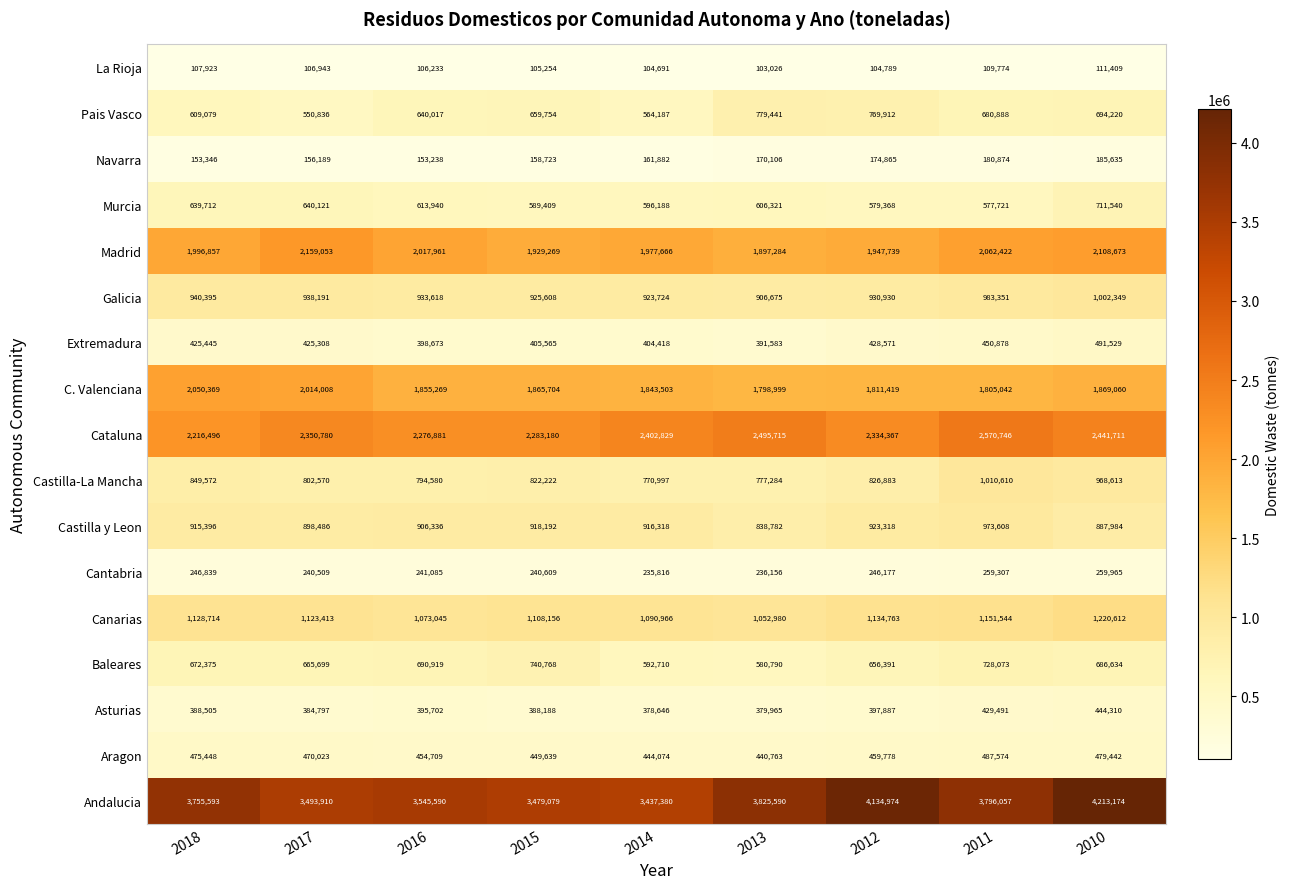

The value of C. Valenciana at 2011 is 892708. True or false?

False